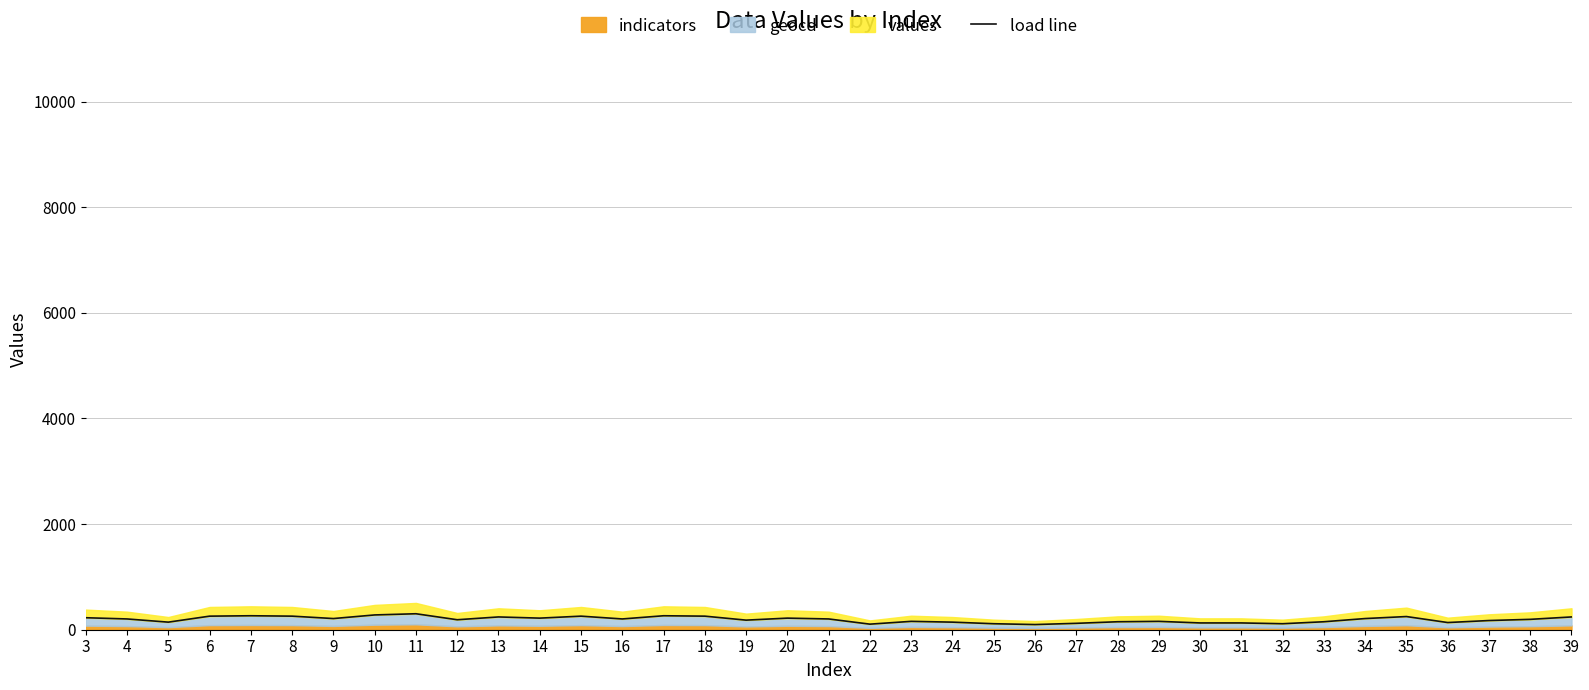

Reading right to left, list all the values displayed in this chart.

39=242.0	38=196.5	37=174.0	36=136.0	35=249.5	34=211.5	33=151.0	32=113.5	31=128.5	30=128.5	29=158.5	28=151.0	27=121.0	26=98.0	25=113.5	24=143.5	23=158.5	22=105.5	21=204.0	20=219.5	19=181.5	18=257.0	17=264.5	16=204.0	15=257.0	14=219.5	13=242.0	12=189.0	11=302.5	10=280.0	9=211.5	8=257.0	7=264.5	6=257.0	5=143.5	4=204.0	3=227.0